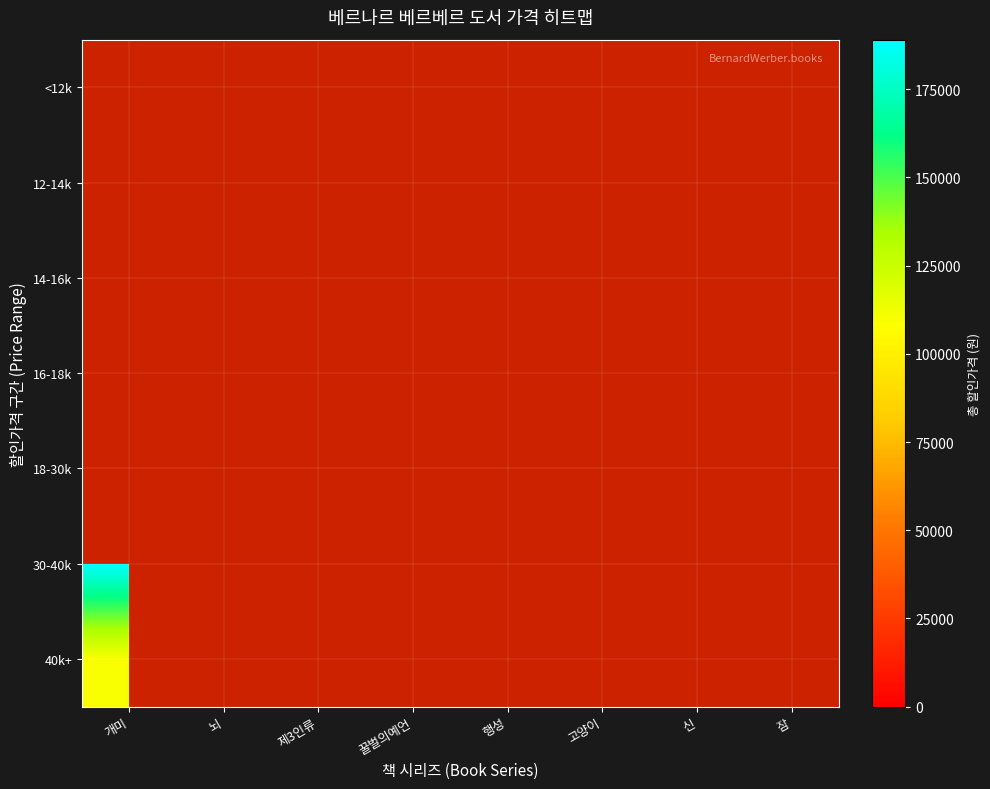

At which label does 16-18k reach its minimum?

개미